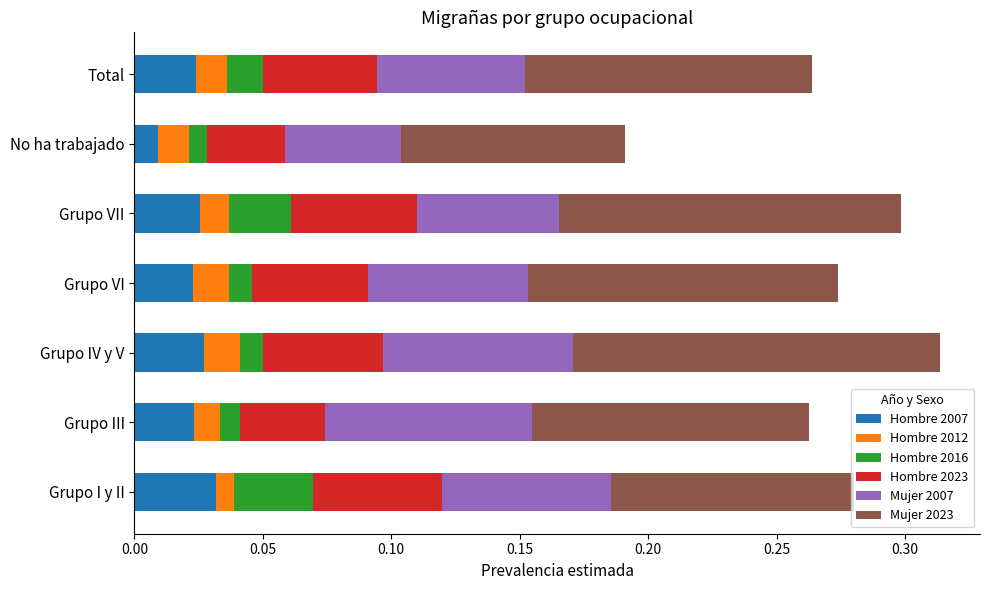

What is the total value across all series at Total?

0.3